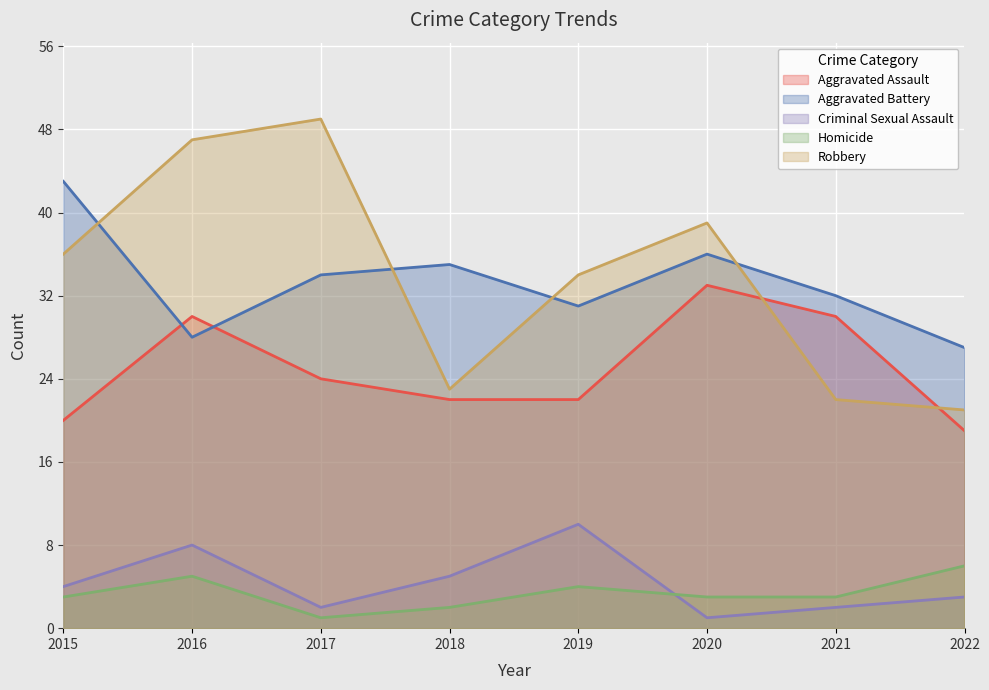

List the labels in order of Homicide value, smallest first.

2017, 2018, 2015, 2020, 2021, 2019, 2016, 2022